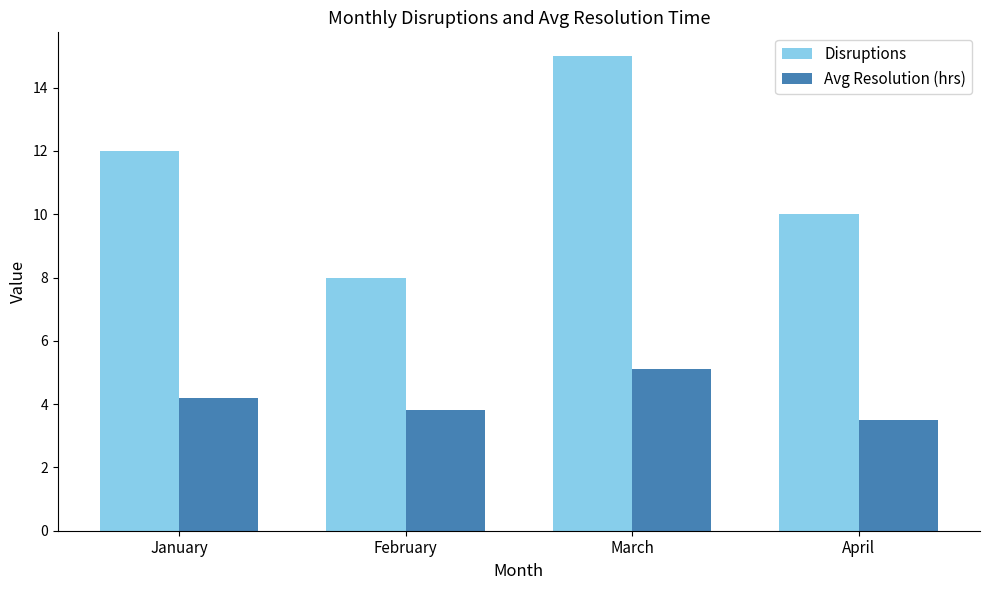

Reading left to right, extract all data points from this chart.

Disruptions: January=12.0	February=8.0	March=15.0	April=10.0
Avg Resolution (hrs): January=4.2	February=3.8	March=5.1	April=3.5